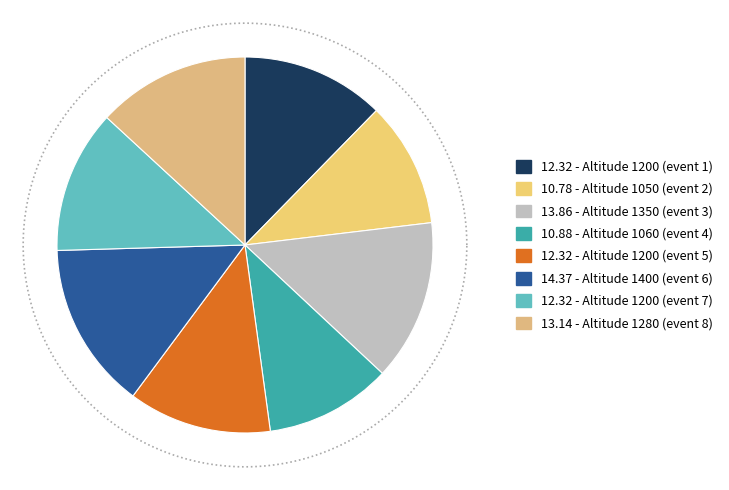

Which category has the smallest portion of the pie?

1050